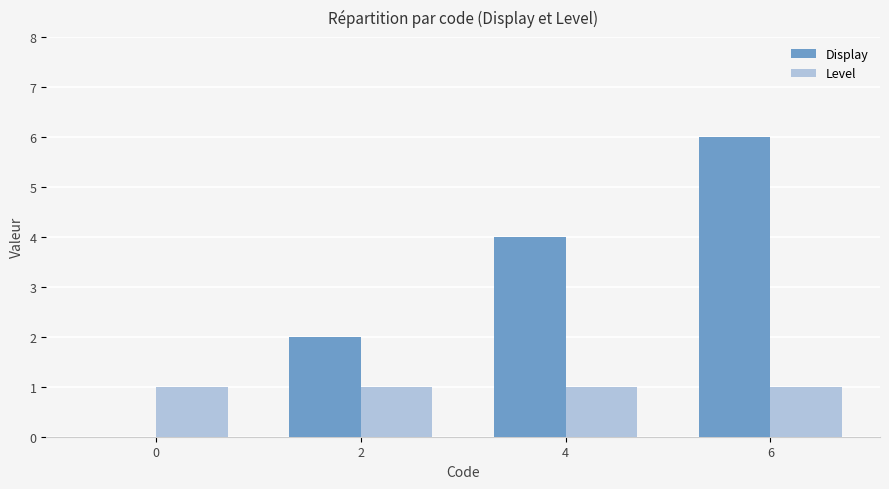

What is the average value of the Level series?

1